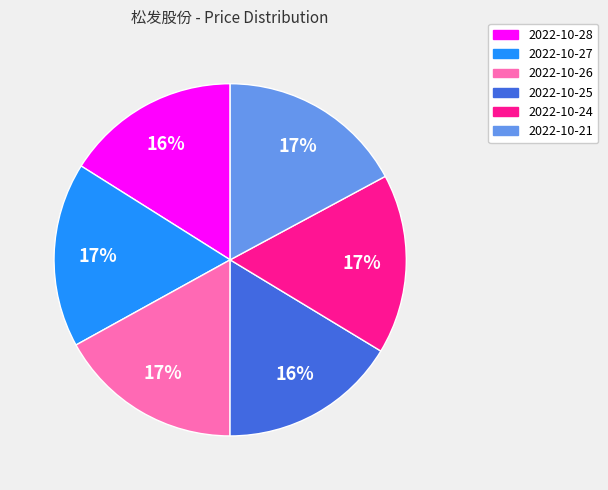

To the nearest percent, what is the combined percentage of 2022-10-24 and 2022-10-21?

34%